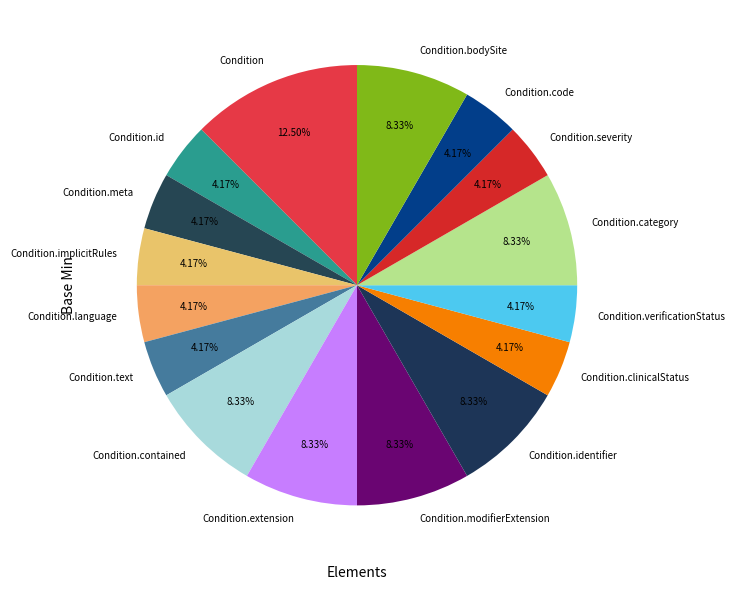

Count the number of slices in the pie.

16